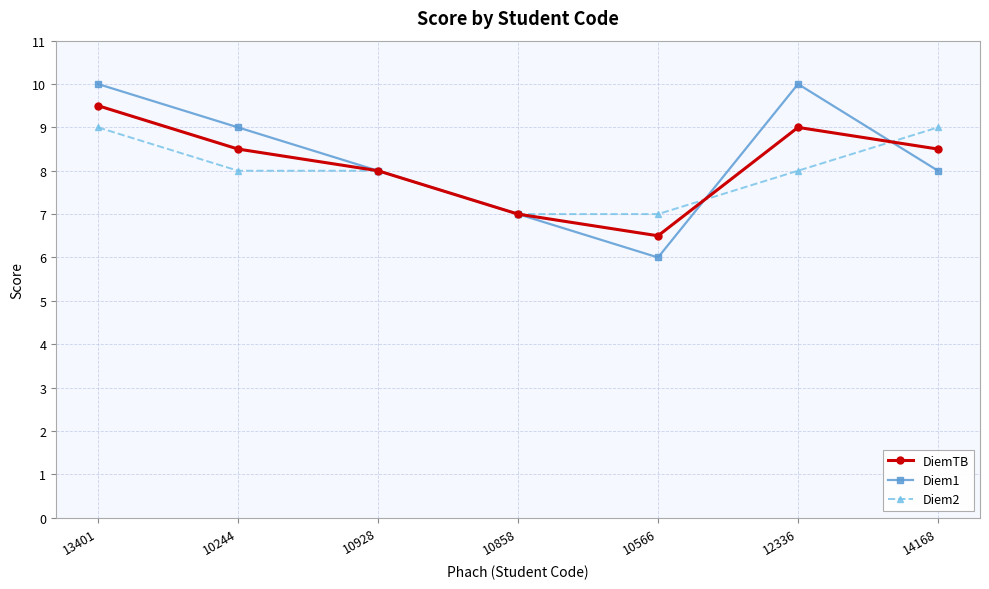

Which series has the largest total across all categories?

Diem1